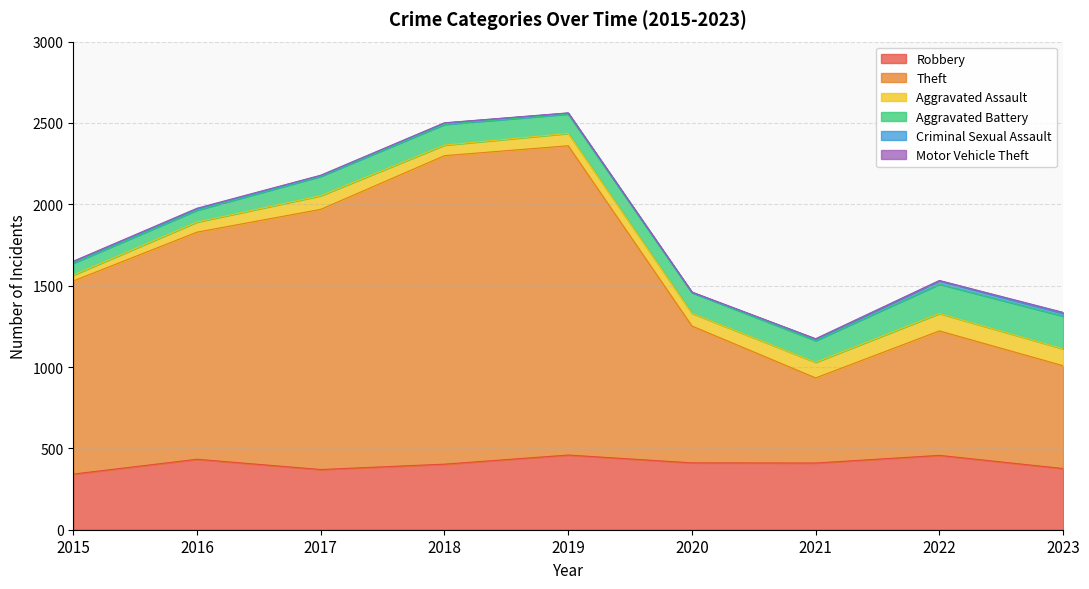

Where is the first local minimum for Criminal Sexual Assault?

2017